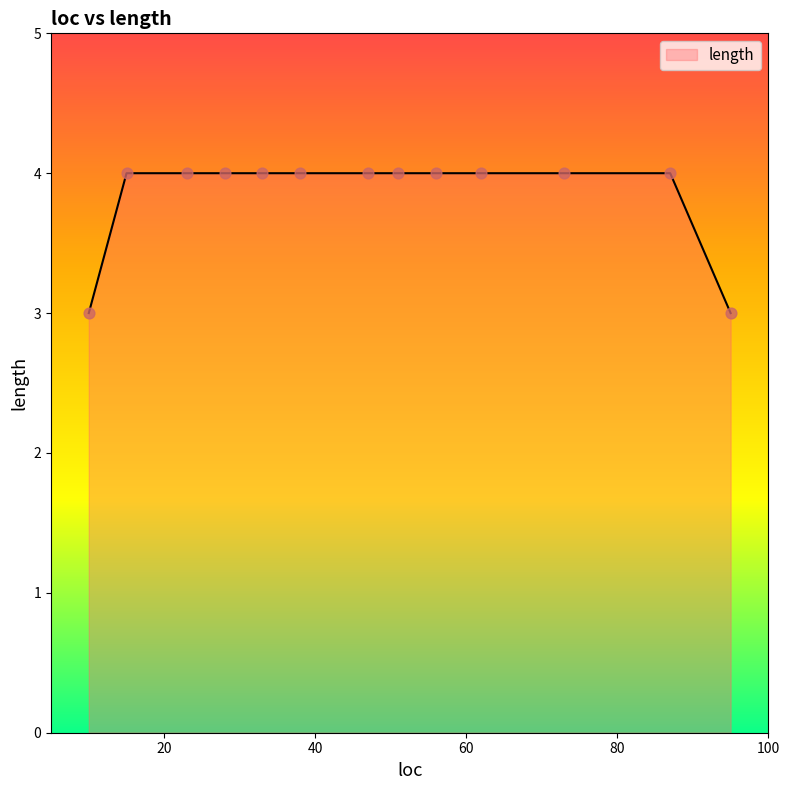

What is the minimum value shown in the chart?

3